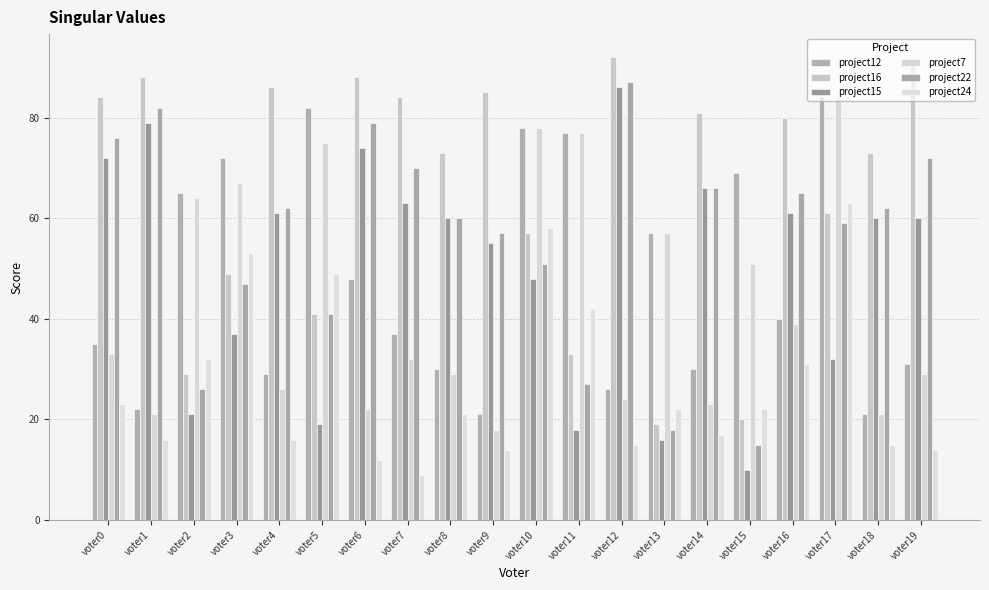

Read the project24 value at voter6.

12